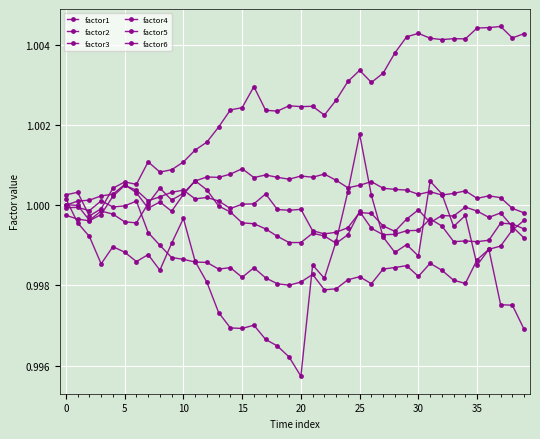

Reading left to right, list all the values displayed in this chart.

factor1: 1.0	1.0	1.0	1.0	1.0	1.0	1.0	1.0	1.0	1.0	1.0	1.0	1.0	1.0	1.0	1.0	1.0	1.0	1.0	1.0	1.0	1.0	1.0	1.0	1.0	1.0	1.0	1.0	1.0	1.0	1.0	1.0	1.0	1.0	1.0	1.0	1.0	1.0	1.0	1.0
factor2: 1.0	1.0	1.0	1.0	1.0	1.0	1.0	1.0	1.0	1.0	1.0	1.0	1.0	1.0	1.0	1.0	1.0	1.0	1.0	1.0	1.0	1.0	1.0	1.0	1.0	1.0	1.0	1.0	1.0	1.0	1.0	1.0	1.0	1.0	1.0	1.0	1.0	1.0	1.0	1.0
factor3: 1.0	1.0	1.0	1.0	1.0	1.0	1.0	1.0	1.0	1.0	1.0	1.0	1.0	1.0	1.0	1.0	1.0	1.0	1.0	1.0	1.0	1.0	1.0	1.0	1.0	1.0	1.0	1.0	1.0	1.0	1.0	1.0	1.0	1.0	1.0	1.0	1.0	1.0	1.0	1.0
factor4: 1.0	1.0	1.0	1.0	1.0	1.0	1.0	1.0	1.0	1.0	1.0	1.0	1.0	1.0	1.0	1.0	1.0	1.0	1.0	1.0	1.0	1.0	1.0	1.0	1.0	1.0	1.0	1.0	1.0	1.0	1.0	1.0	1.0	1.0	1.0	1.0	1.0	1.0	1.0	1.0
factor5: 1.0	1.0	1.0	1.0	1.0	1.0	1.0	1.0	1.0	1.0	1.0	1.0	1.0	1.0	1.0	1.0	1.0	1.0	1.0	1.0	1.0	1.0	1.0	1.0	1.0	1.0	1.0	1.0	1.0	1.0	1.0	1.0	1.0	1.0	1.0	1.0	1.0	1.0	1.0	1.0
factor6: 1.0	1.0	1.0	1.0	1.0	1.0	1.0	1.0	1.0	1.0	1.0	1.0	1.0	1.0	1.0	1.0	1.0	1.0	1.0	1.0	1.0	1.0	1.0	1.0	1.0	1.0	1.0	1.0	1.0	1.0	1.0	1.0	1.0	1.0	1.0	1.0	1.0	1.0	1.0	1.0